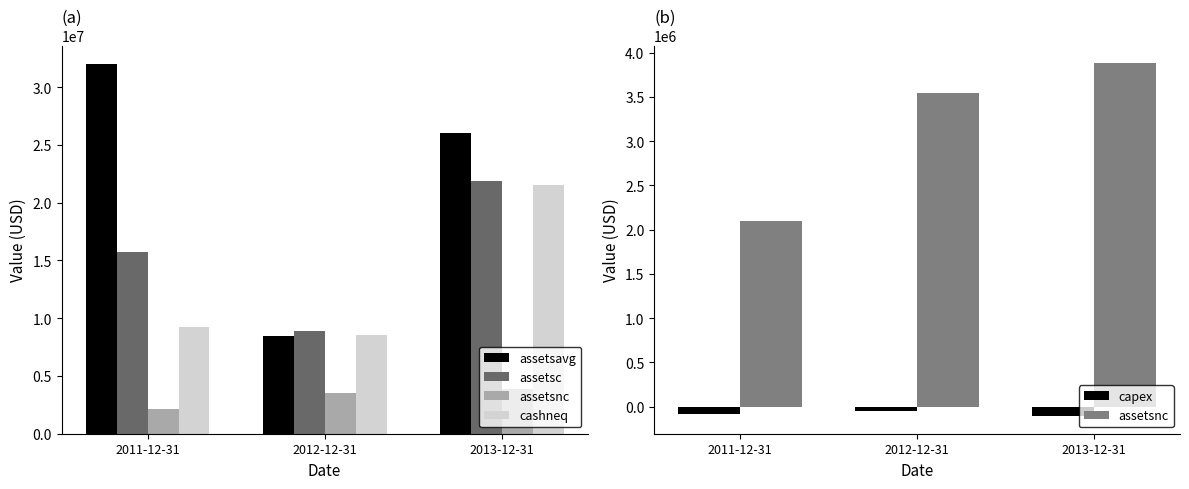

What is the sum of all assetsnc values?

9518000